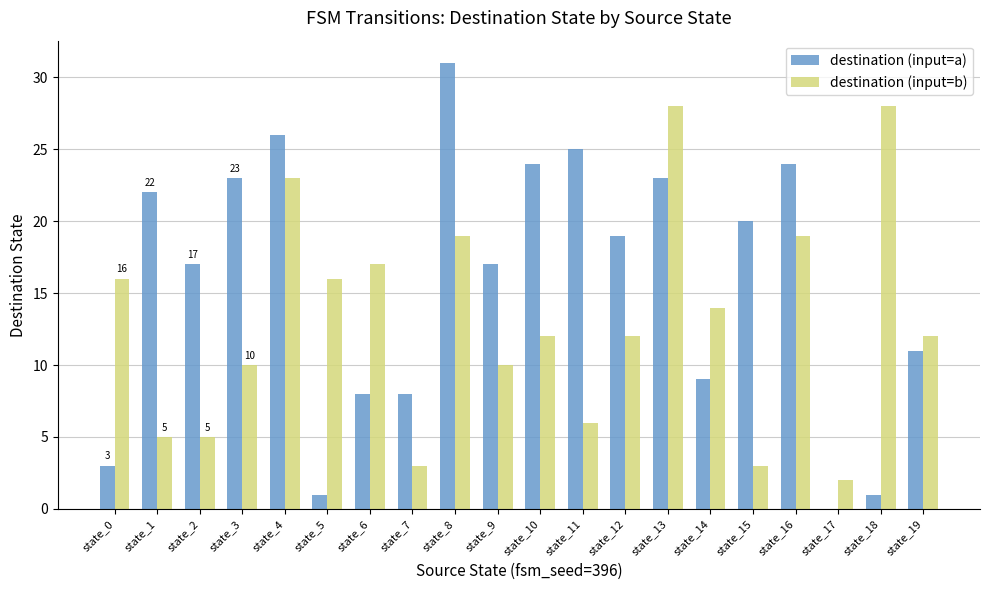

Are the bars grouped side by side (vs. stacked)?

Yes